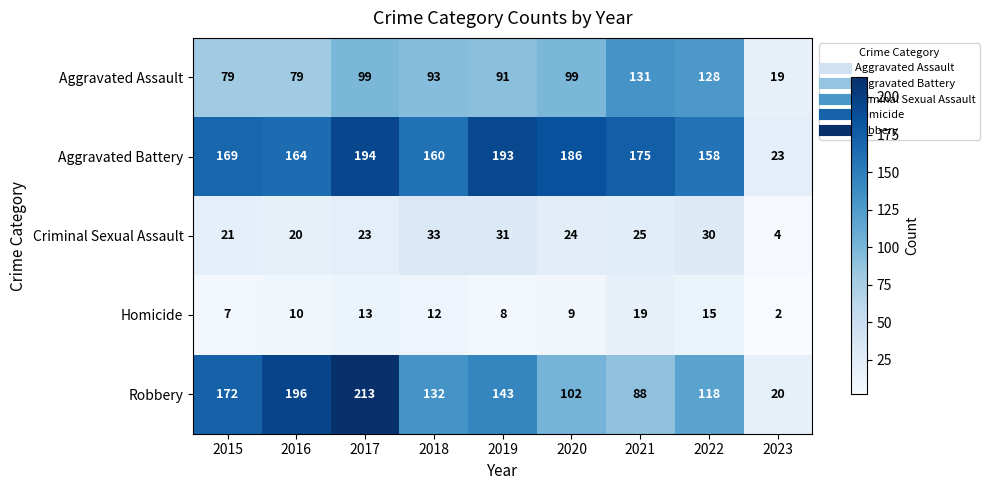

Which label corresponds to the smallest value in the chart?

2023